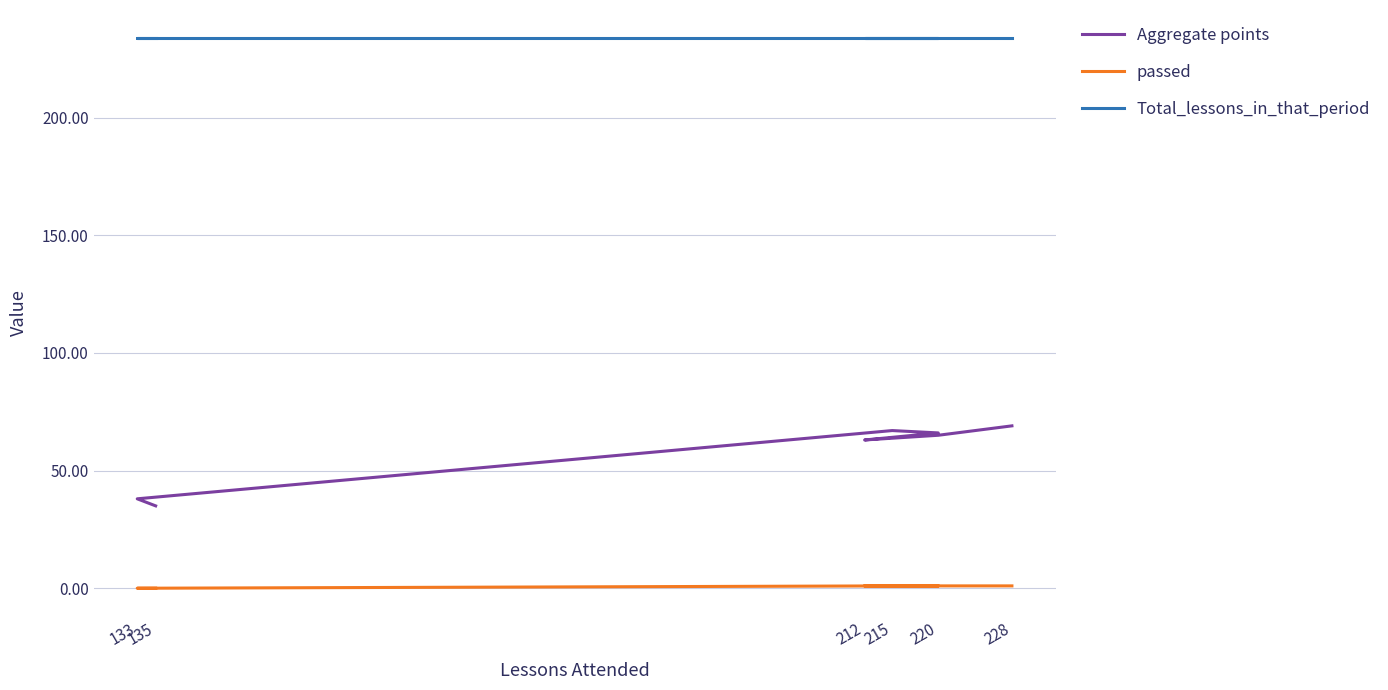

At how many categories does at least one series exceed 209?

7